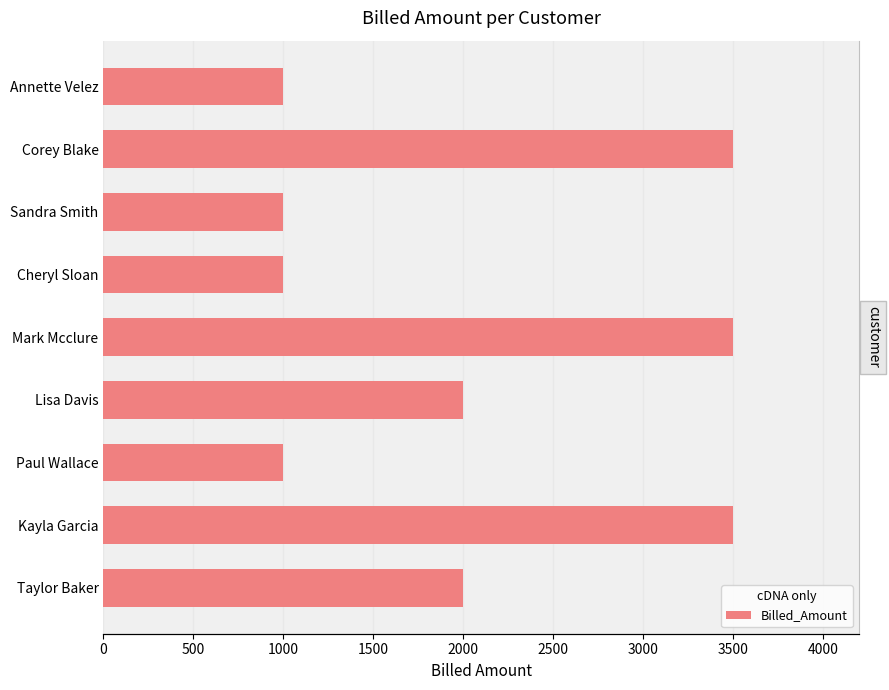

Is it true that the value at Mark Mcclure is 999?

False